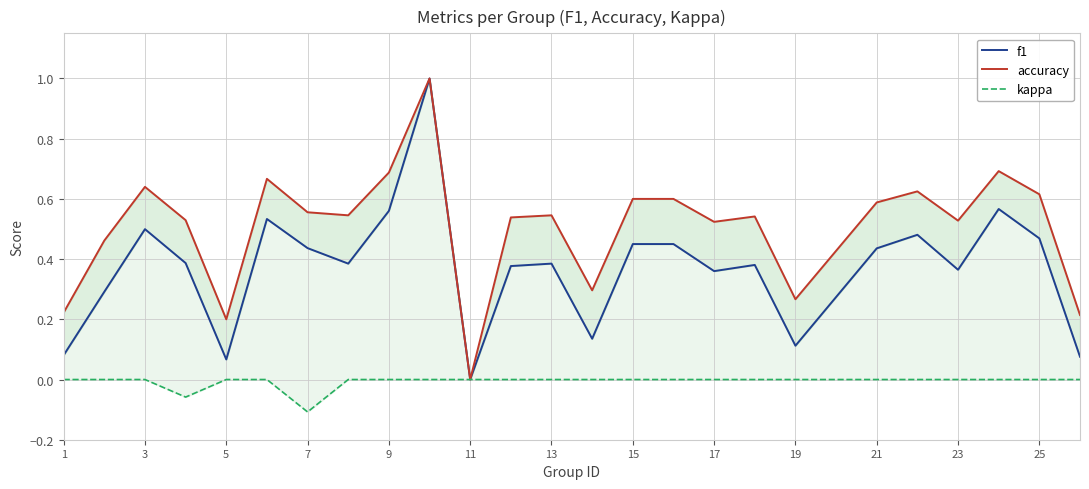

Reading left to right, extract all data points from this chart.

f1: 0.1	0.3	0.5	0.4	0.1	0.5	0.4	0.4	0.6	1.0	0.0	0.4	0.4	0.1	0.5	0.5	0.4	0.4	0.1	0.4	0.5	0.4	0.6	0.5	0.1
accuracy: 0.2	0.5	0.6	0.5	0.2	0.7	0.6	0.5	0.7	1.0	0.0	0.5	0.5	0.3	0.6	0.6	0.5	0.5	0.3	0.6	0.6	0.5	0.7	0.6	0.2
kappa: 0.0	0.0	0.0	-0.1	0.0	0.0	-0.1	0.0	0.0	0.0	0.0	0.0	0.0	0.0	0.0	0.0	0.0	0.0	0.0	0.0	0.0	0.0	0.0	0.0	0.0